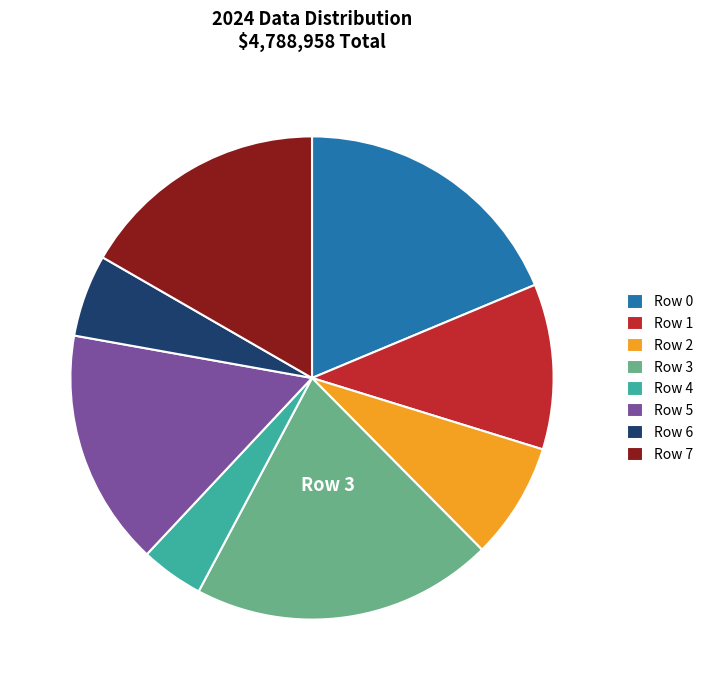

Which category has the smallest portion of the pie?

Row 4